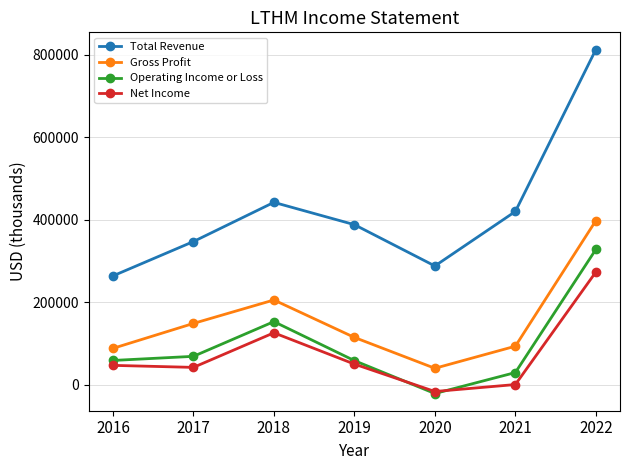

Which series has the widest spread of values?

Total Revenue